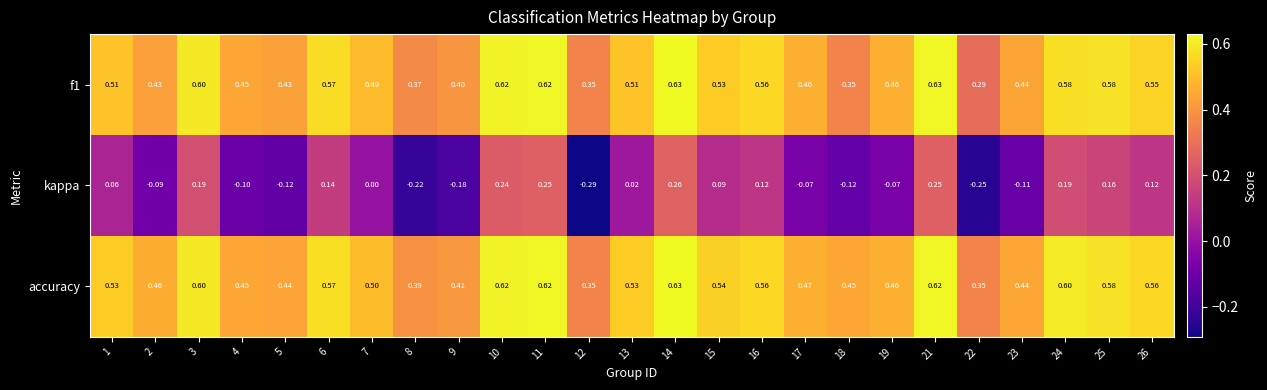

Is the value of f1 at 11 greater than the value of accuracy at 14?

No